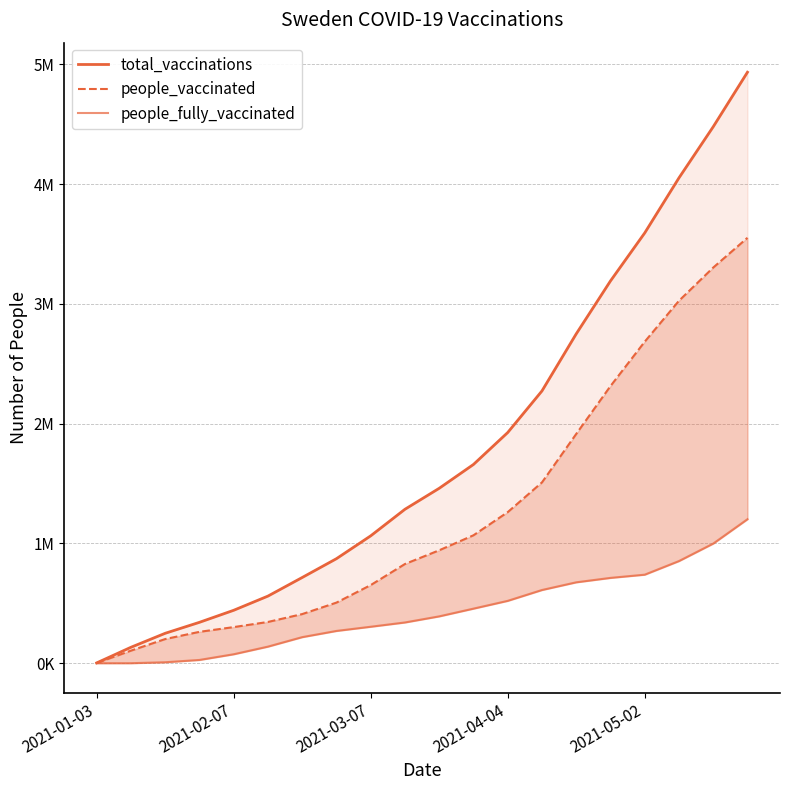

Where is people_fully_vaccinated nearest to the value 601071?

13